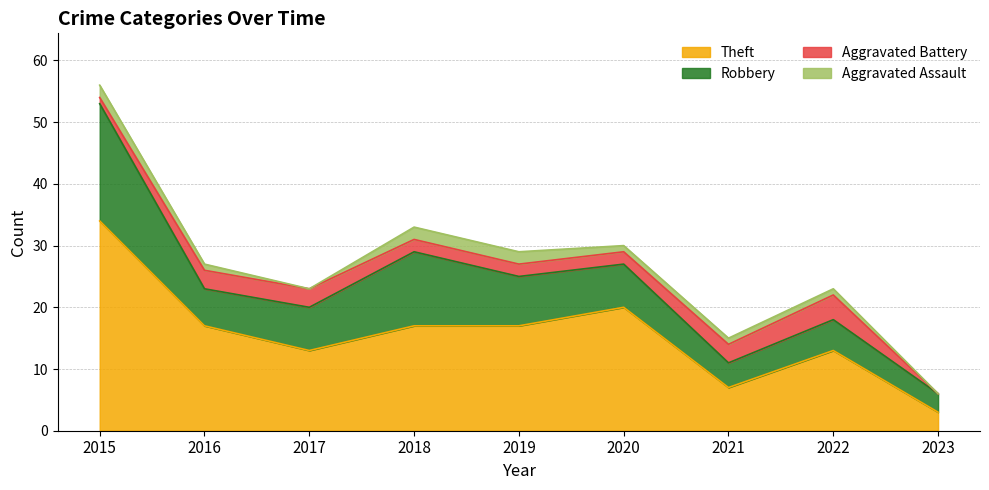

True or false: Aggravated Assault and Theft intersect in this chart.

False